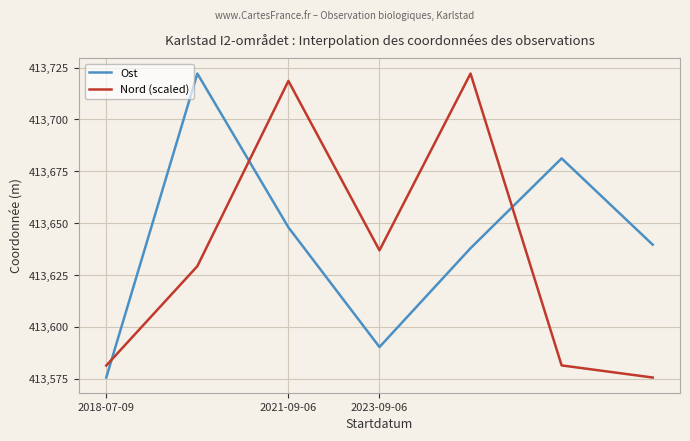

Which series has the largest total across all categories?

Ost